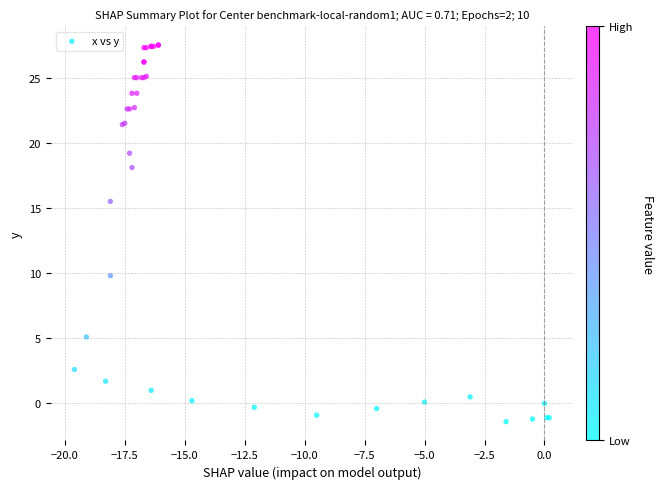

What Y value in the scatter plot is closest to 13?

15.5